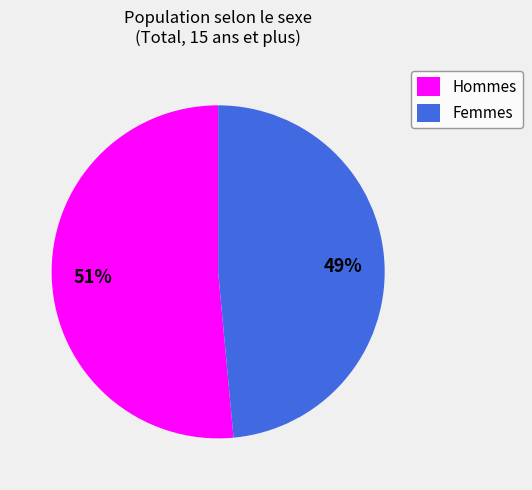

Between Hommes and Femmes, which is larger?

Hommes